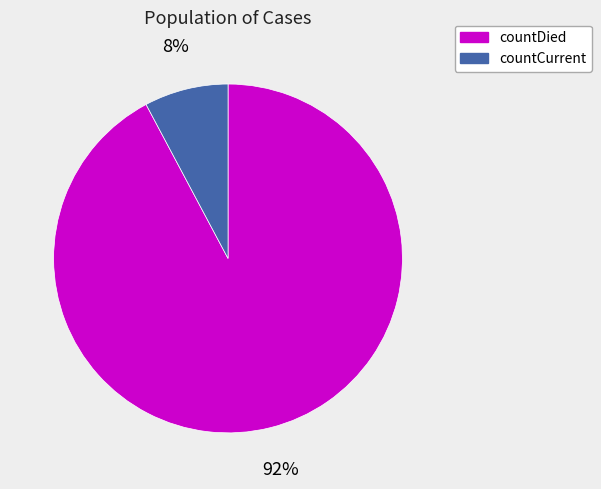

Which slice is the largest?

countDied